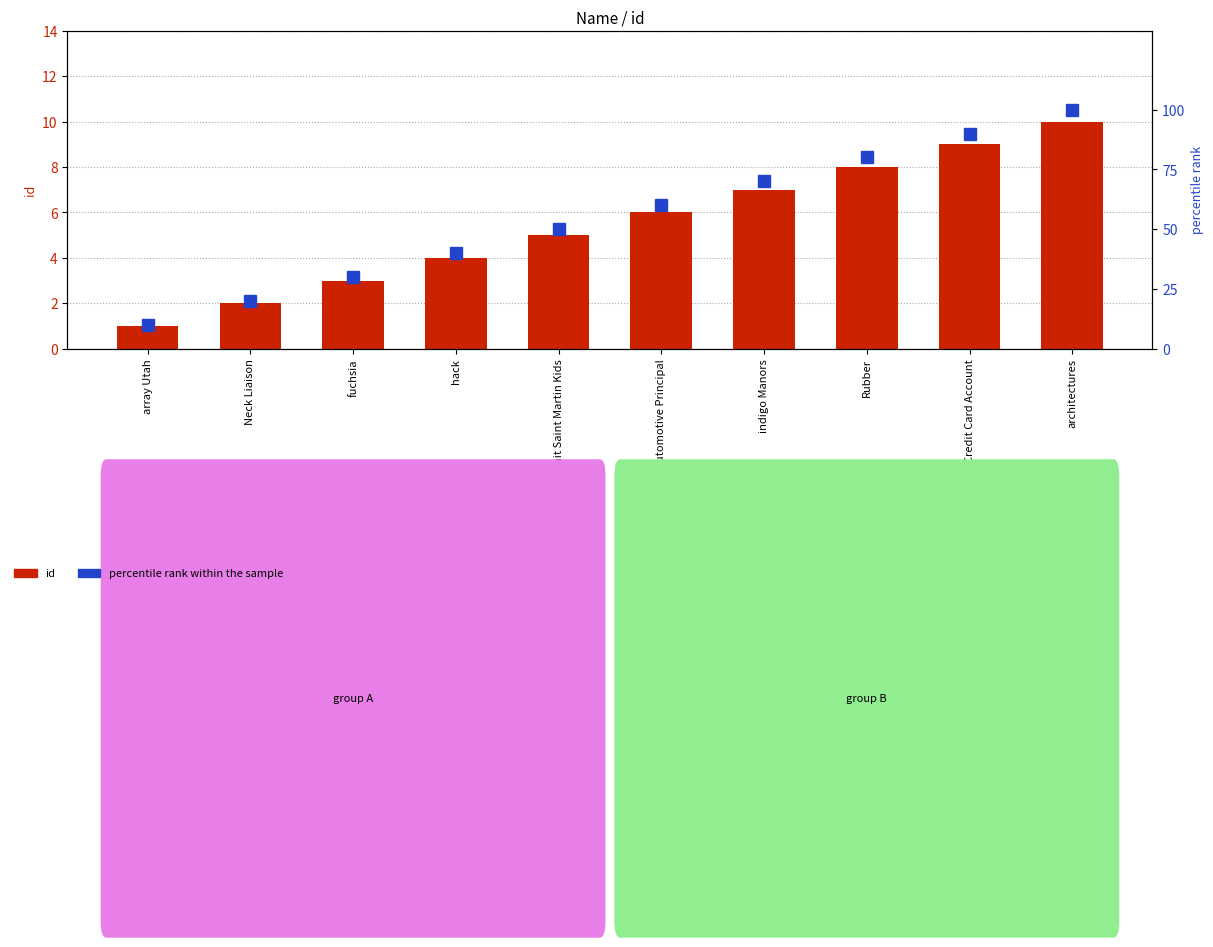

How many bars are there in each group?

2